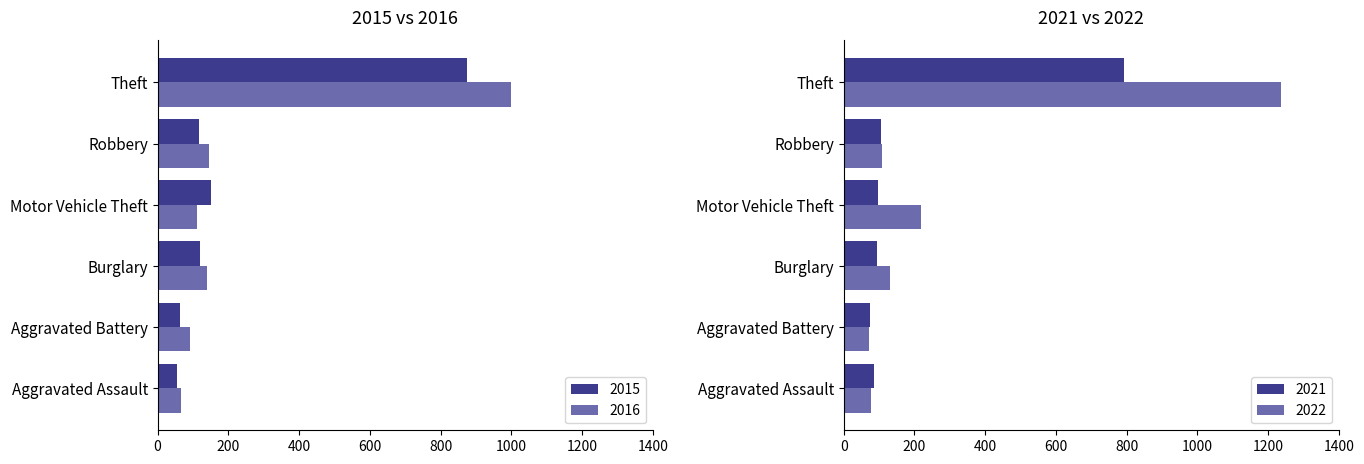

What is the sum of the 2015 values at Aggravated Assault and Theft?

928